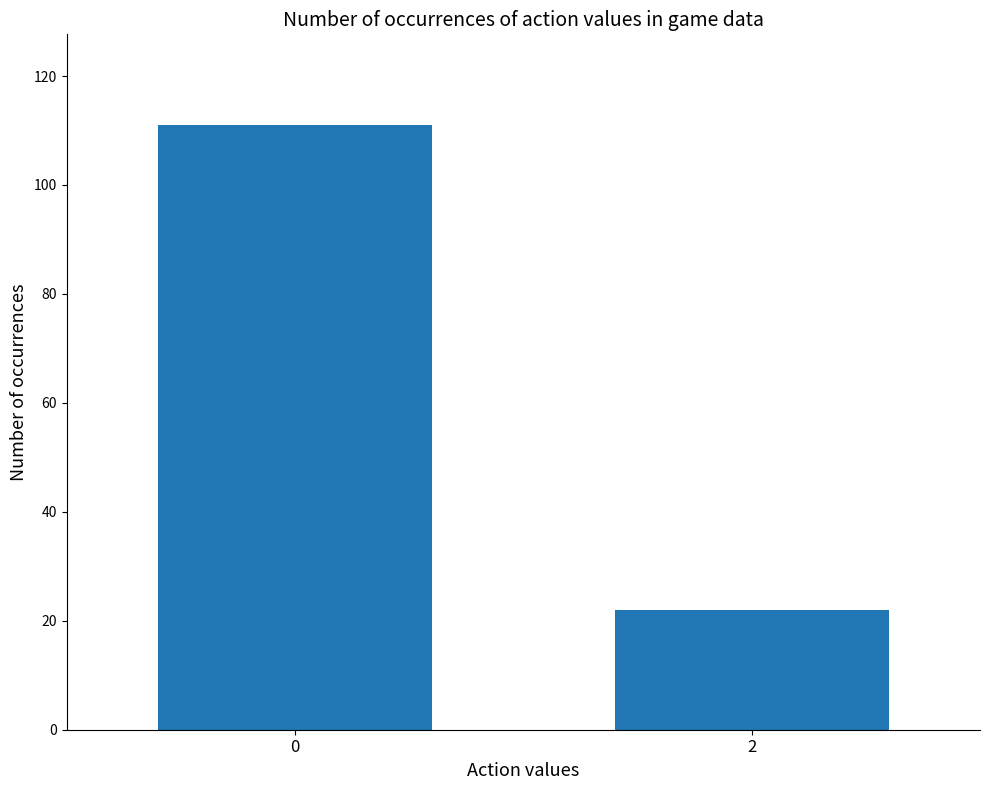

List the labels in order of value, smallest first.

2, 0